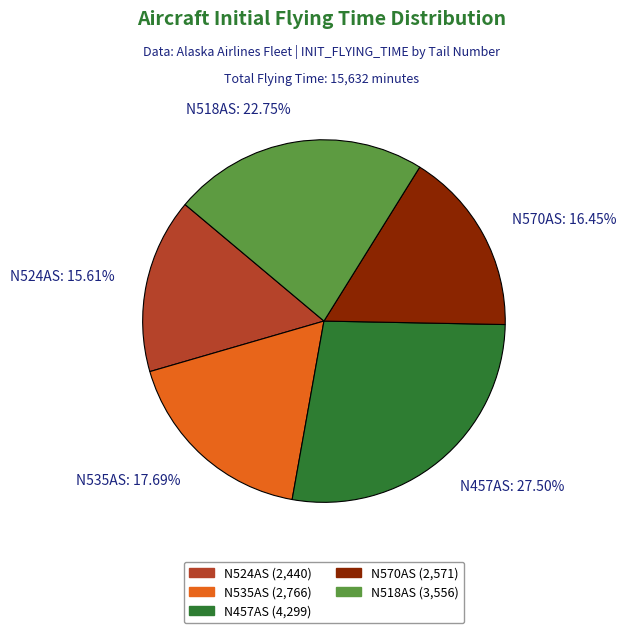

To the nearest percent, what percentage of the pie is N524AS?

16%